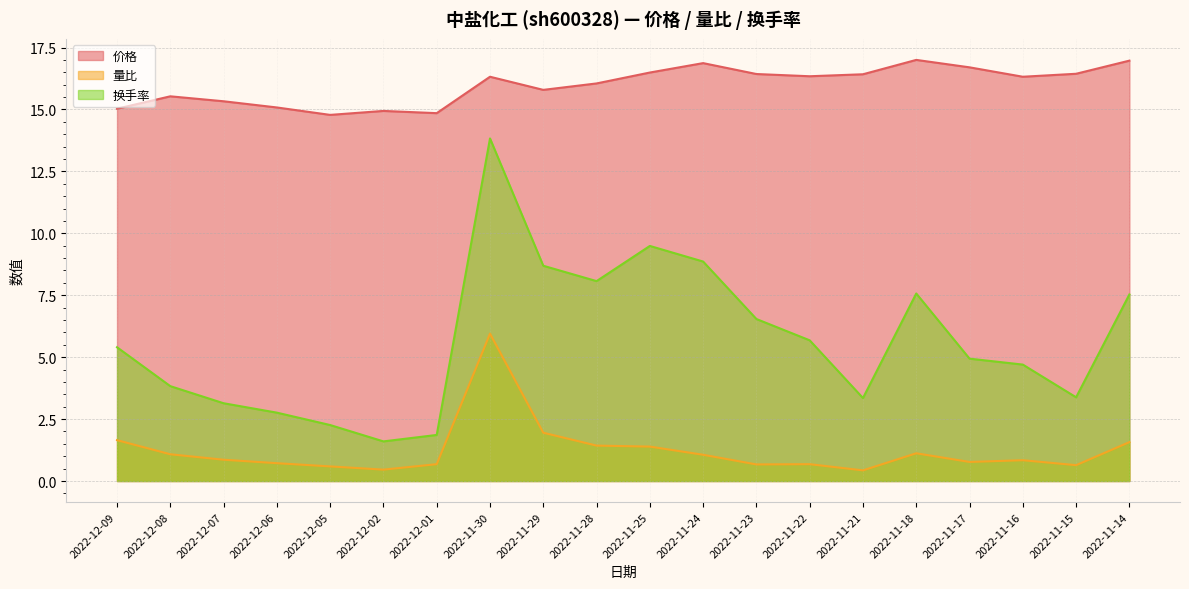

Where is 价格 nearest to the value 15?

2022-12-09